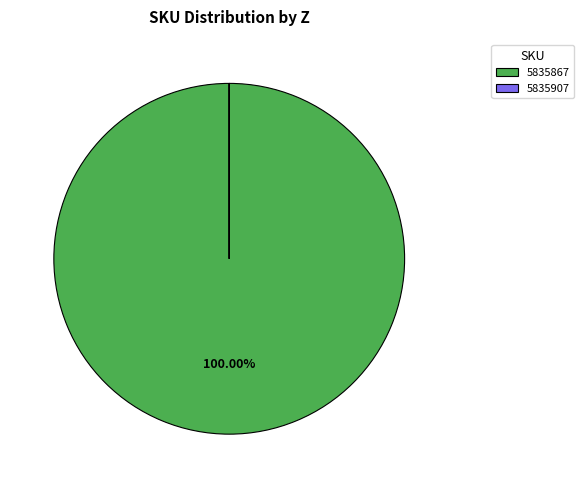

Does any single category account for the majority?

Yes